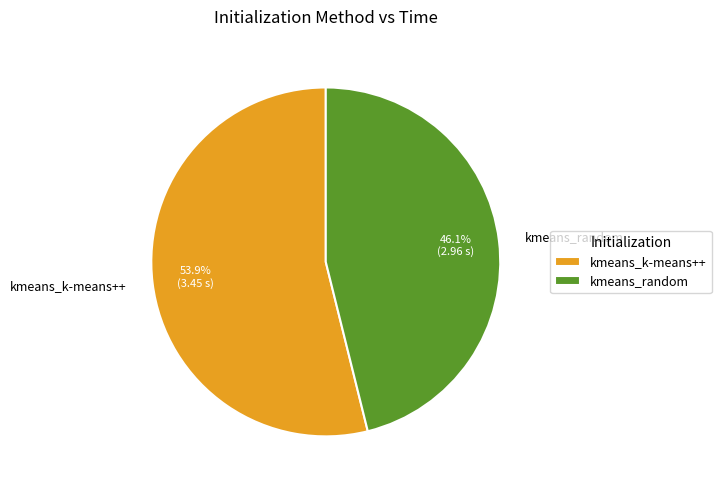

Which has a higher value, kmeans_k-means++ or kmeans_random?

kmeans_k-means++